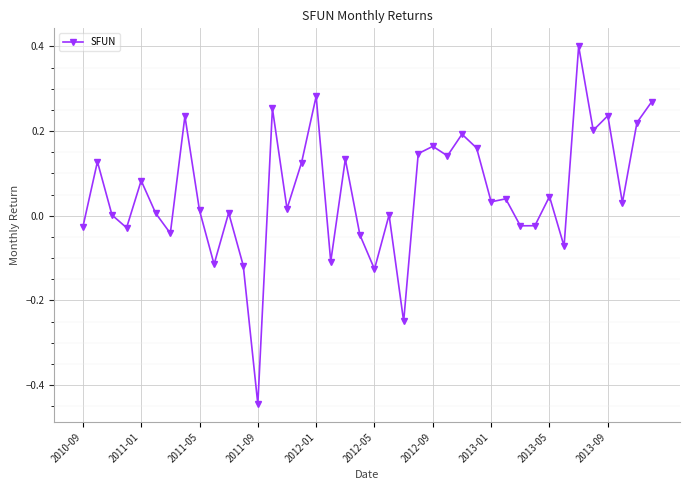

How many categories are shown in the chart?

40